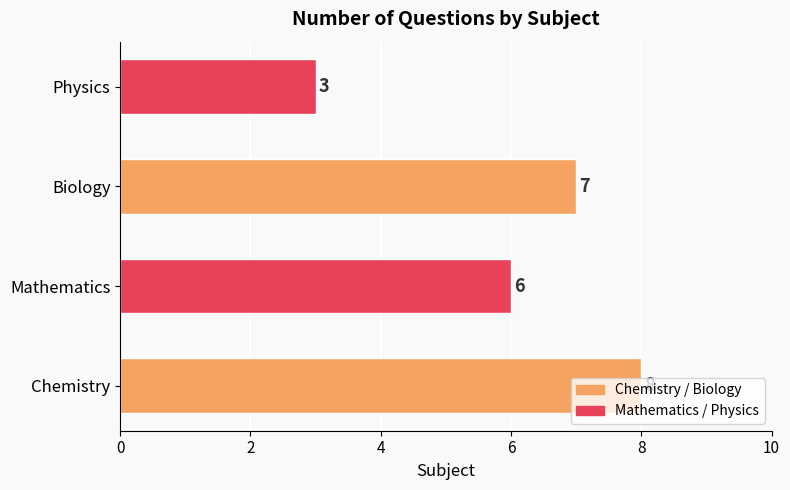

What is the average value?

6